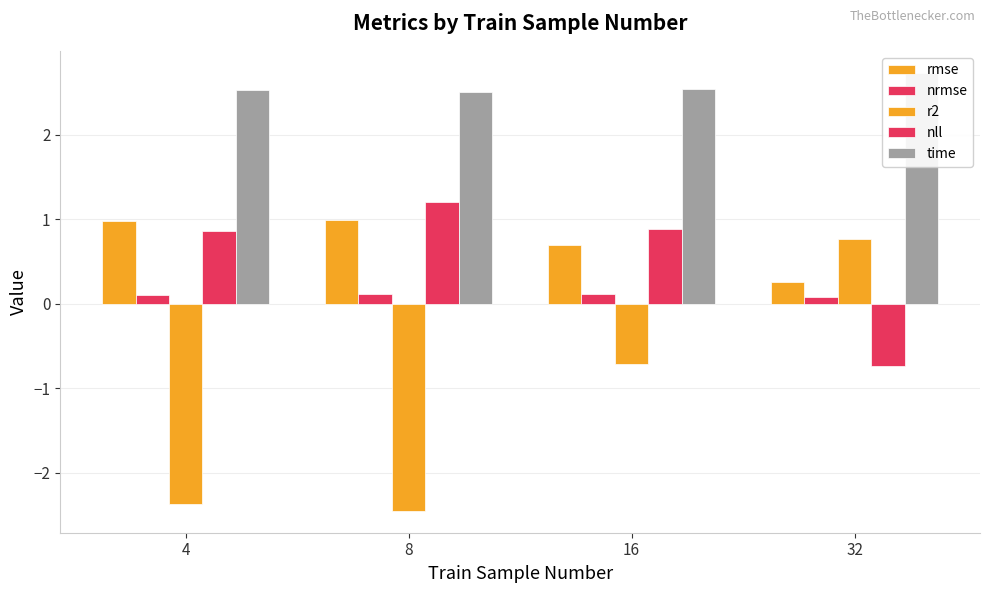

Which has a higher value, 16 or 8?

8